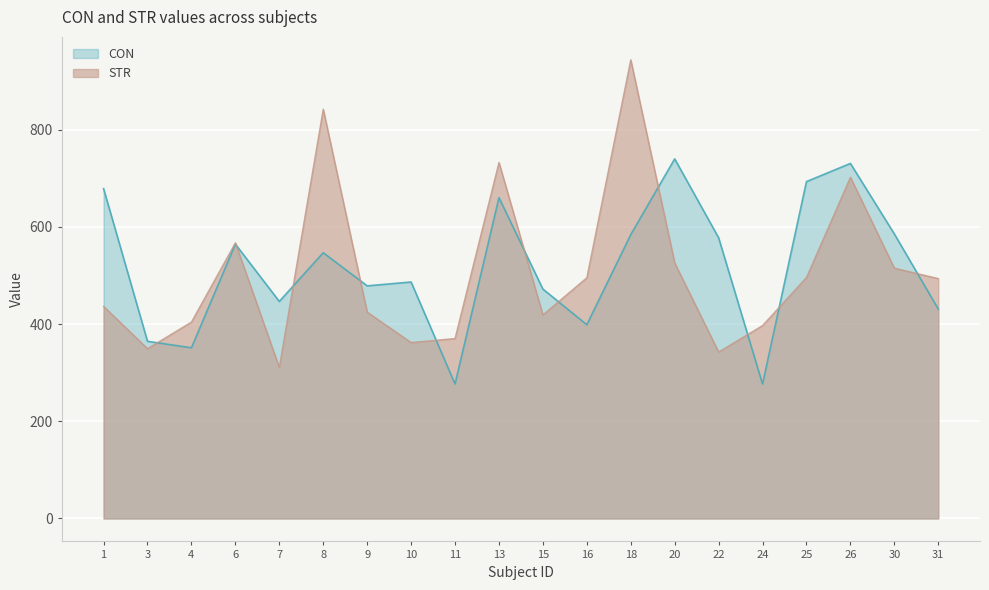

After their last crossing, which series has the higher values: CON or STR?

STR